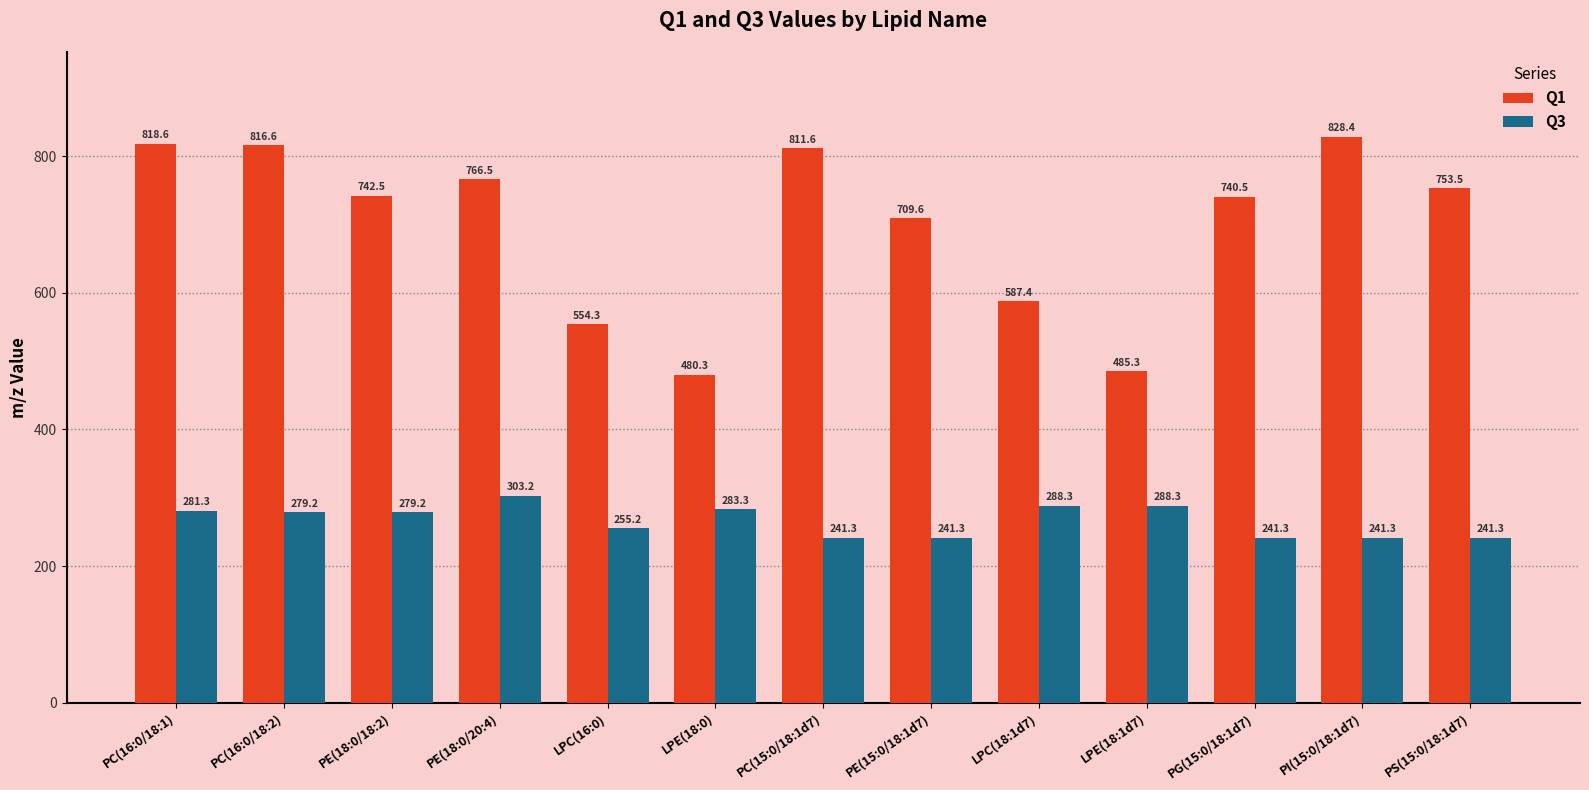

What is the difference between the highest and lowest values at LPC(16:0)?

299.1